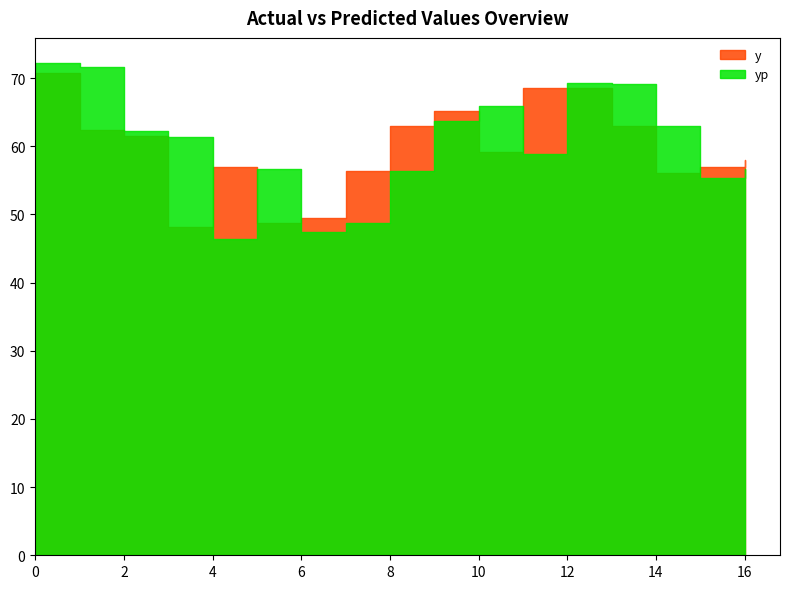

Is the value of yp at 1 greater than the value of y at 5?

Yes